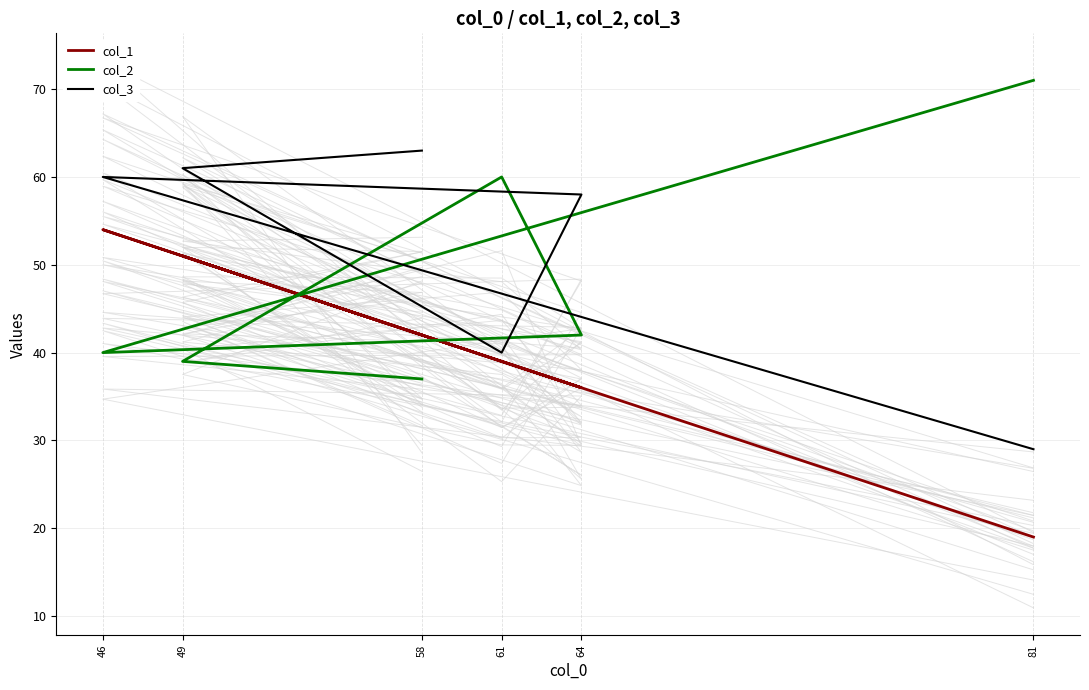

List the labels in order of col_3 value, smallest first.

81, 61, 64, 46, 49, 58